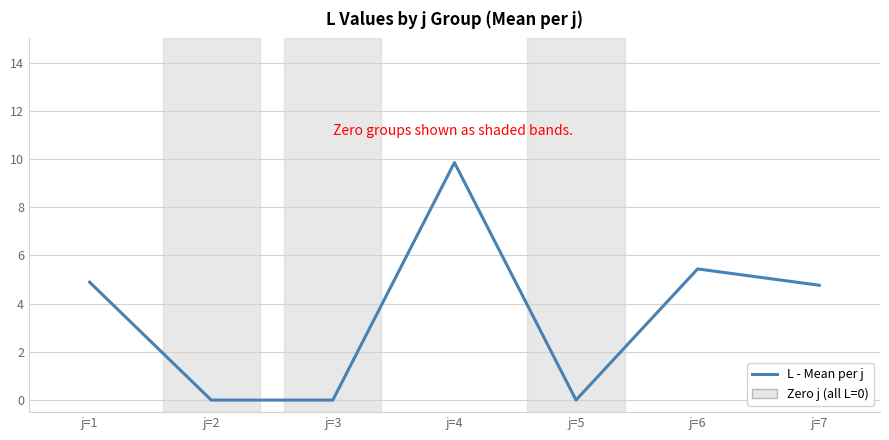

Which category has the highest value across all series?

j=4